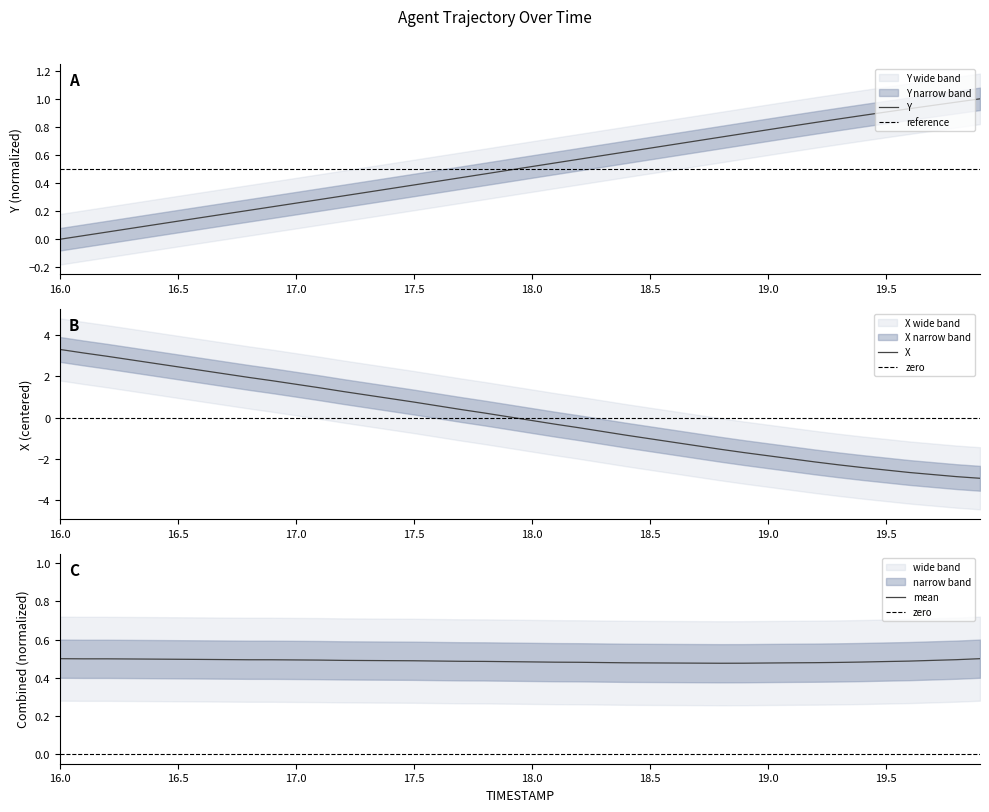

What position from the left is 17.2?

13